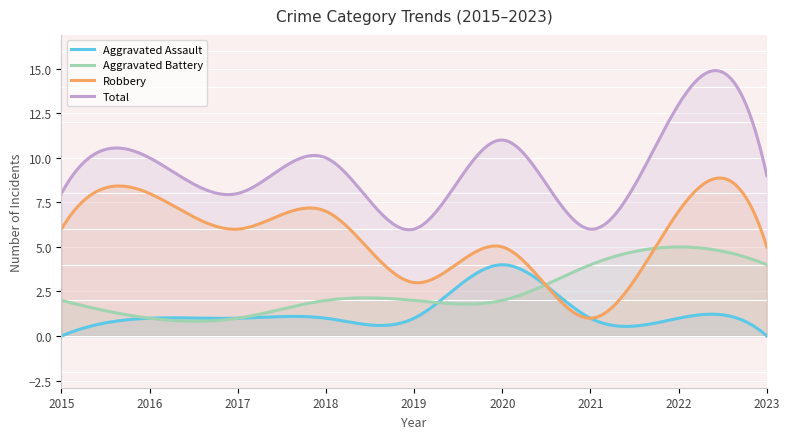

Which series changed the most between 2015 and 2021?

Robbery